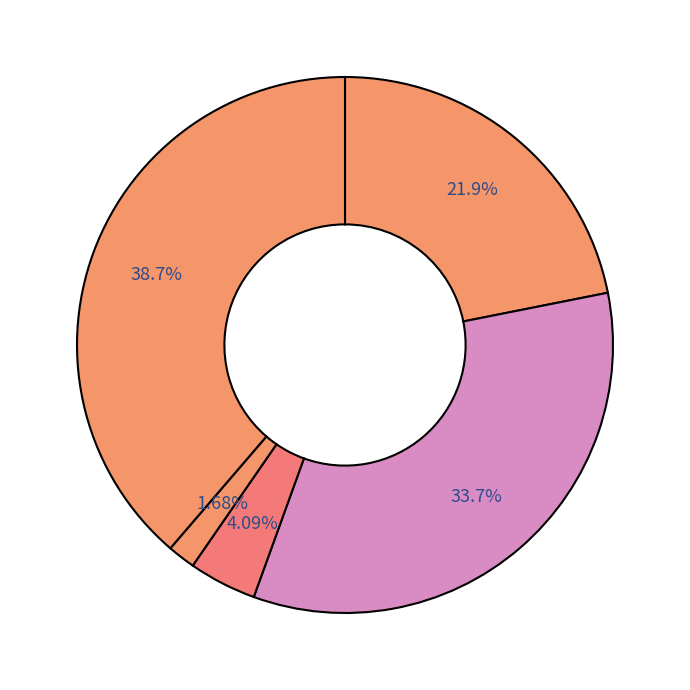

How many segments does this pie chart have?

5